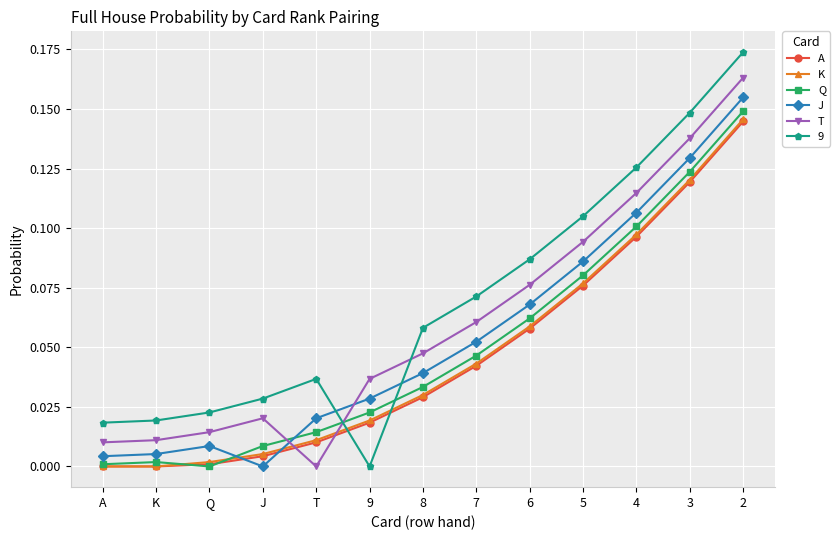

Is it true that T equals 0.1 at 7?

True